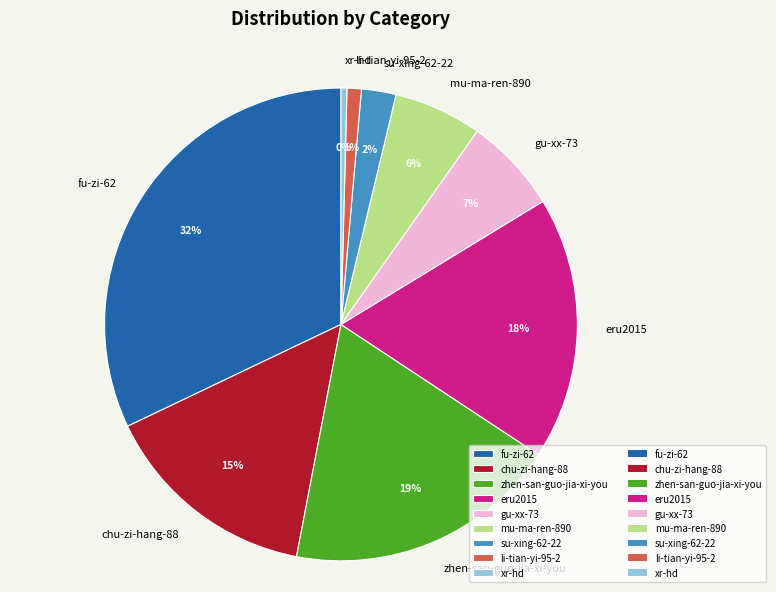

To the nearest percent, what is the difference between the largest and smallest slice percentages?

32%